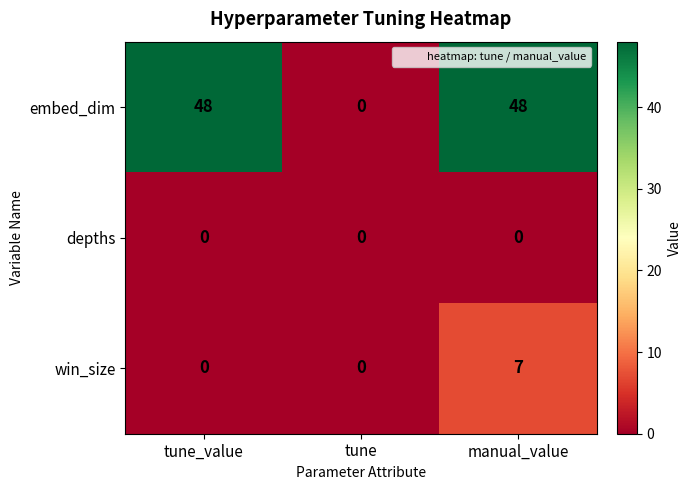

Count the number of data series in this chart.

3